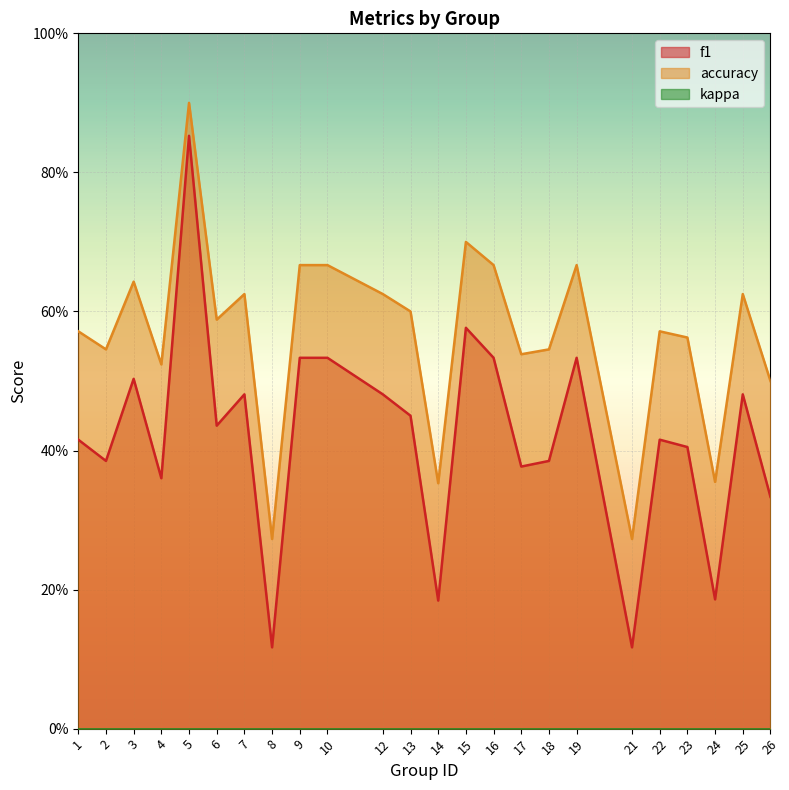

Reading left to right, list all the values displayed in this chart.

f1: 0.4	0.4	0.5	0.4	0.9	0.4	0.5	0.1	0.5	0.5	0.5	0.5	0.2	0.6	0.5	0.4	0.4	0.5	0.1	0.4	0.4	0.2	0.5	0.3
accuracy: 0.6	0.5	0.6	0.5	0.9	0.6	0.6	0.3	0.7	0.7	0.6	0.6	0.4	0.7	0.7	0.5	0.5	0.7	0.3	0.6	0.6	0.4	0.6	0.5